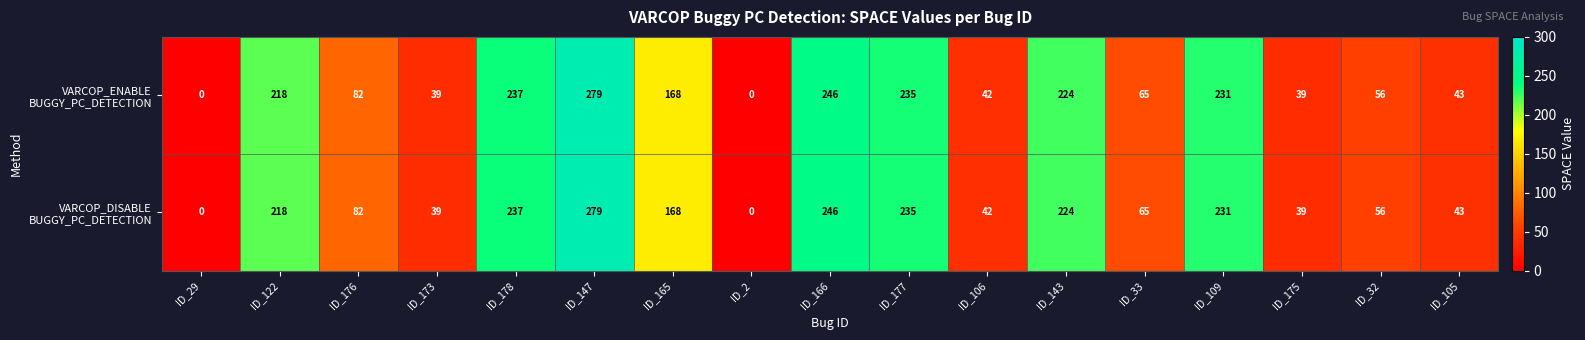

At which category does the chart reach its peak across all series?

ID_147